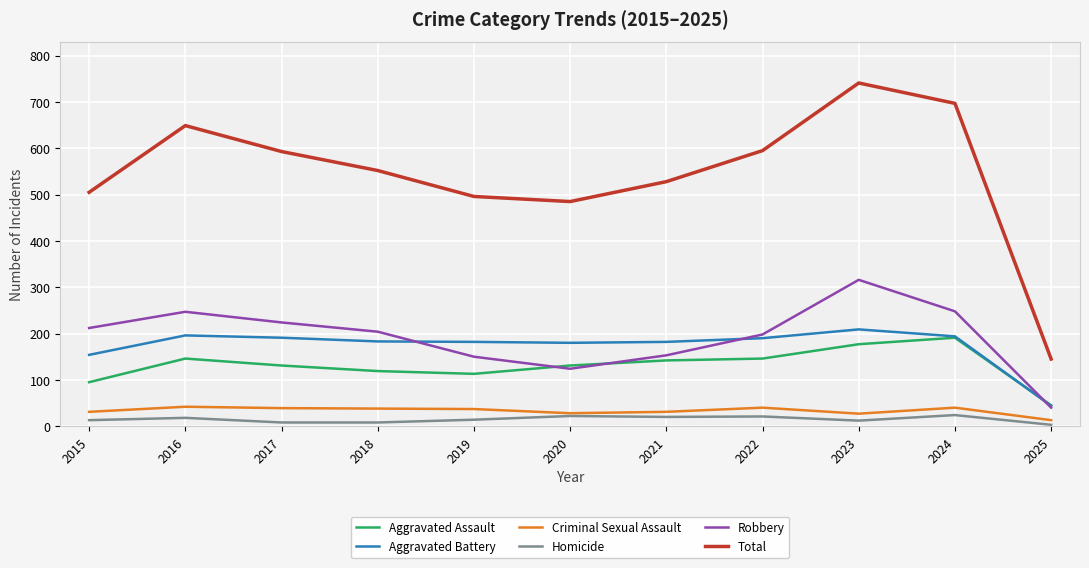

Which category has the highest value across all series?

2023